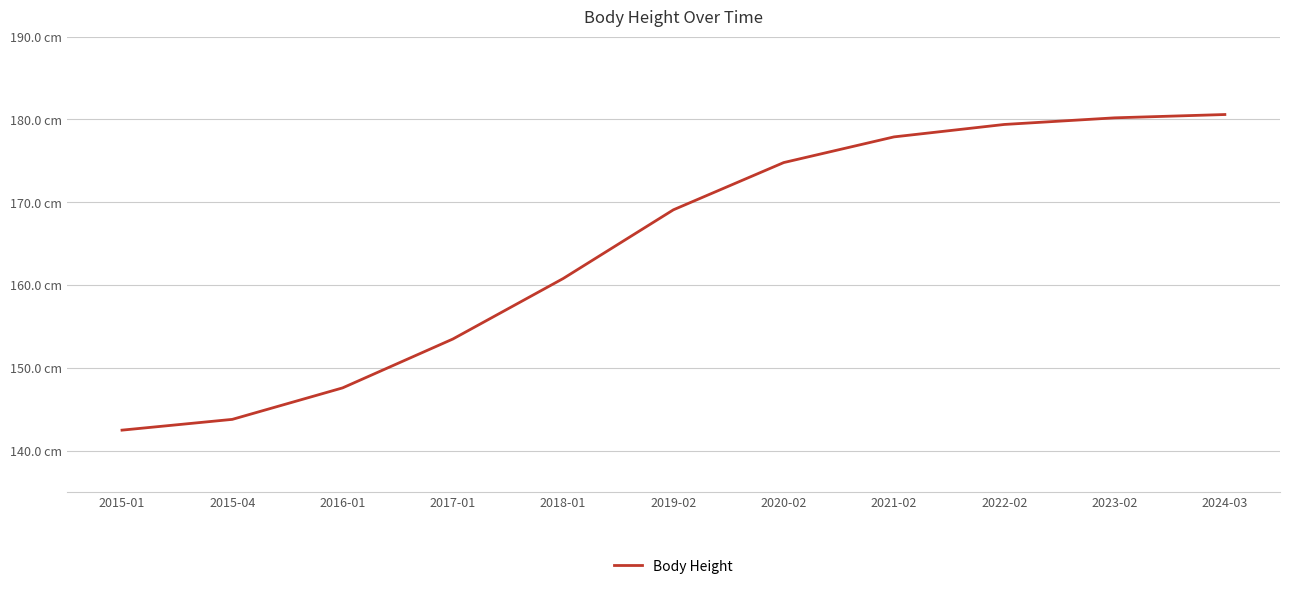

What is the smallest value displayed?

142.5